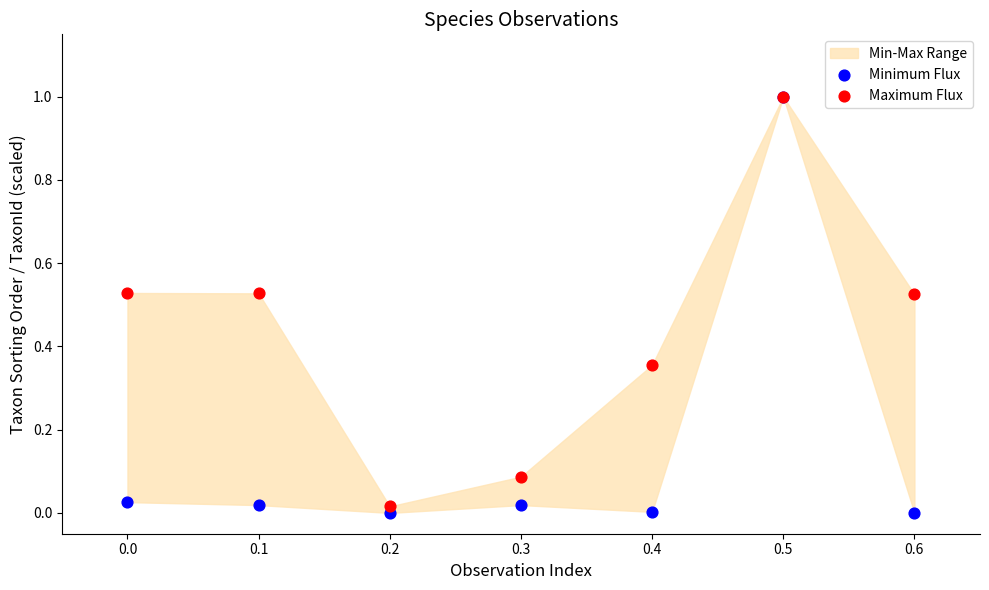

Which series has the widest spread of Y values?

Minimum Flux